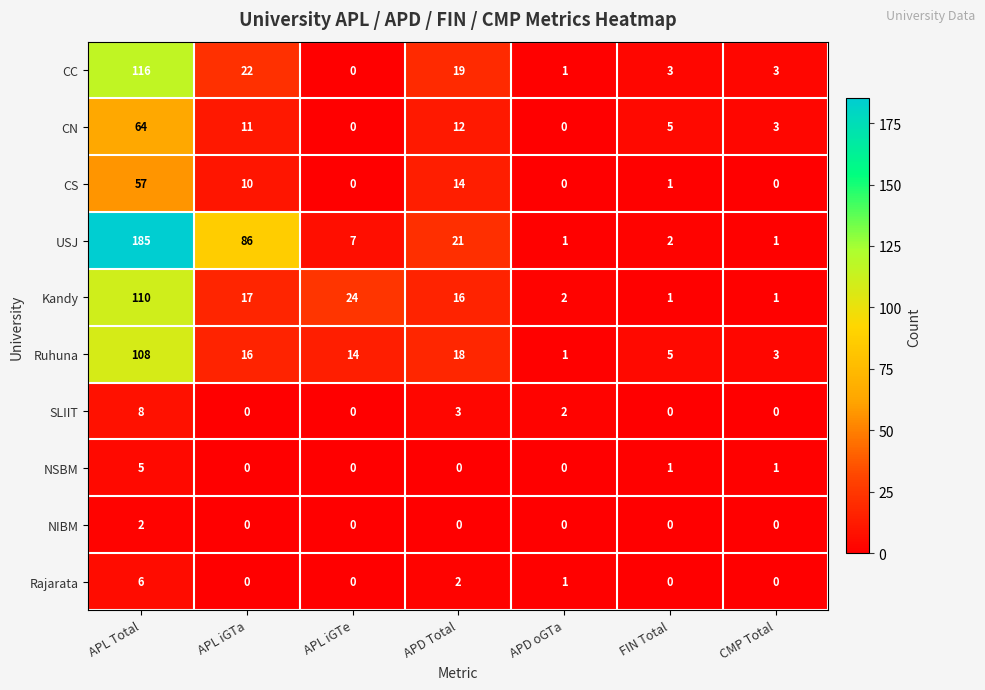

Which series has the largest range (max minus min)?

USJ